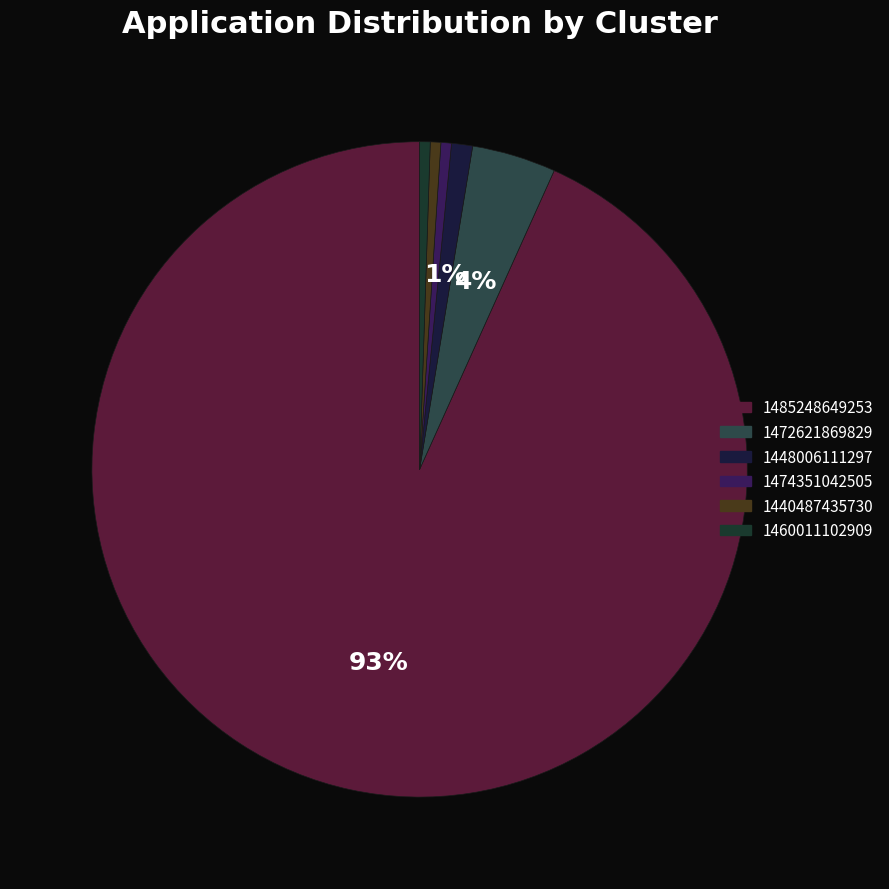

What is the total percentage of 1485248649253 and 1472621869829?

97.4%